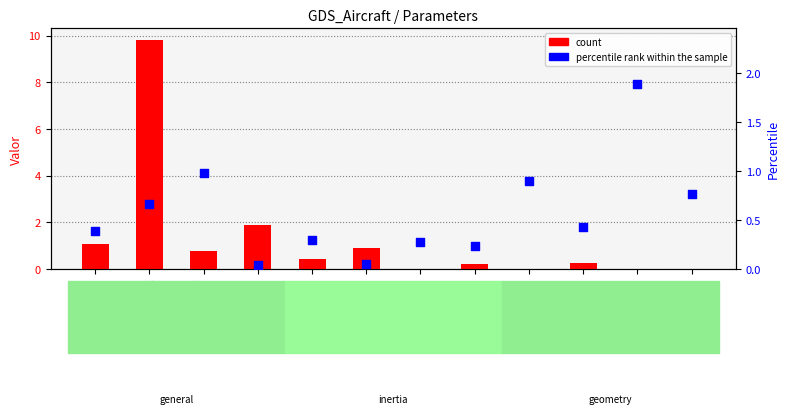

What is the total value across all series at yp?

0.3